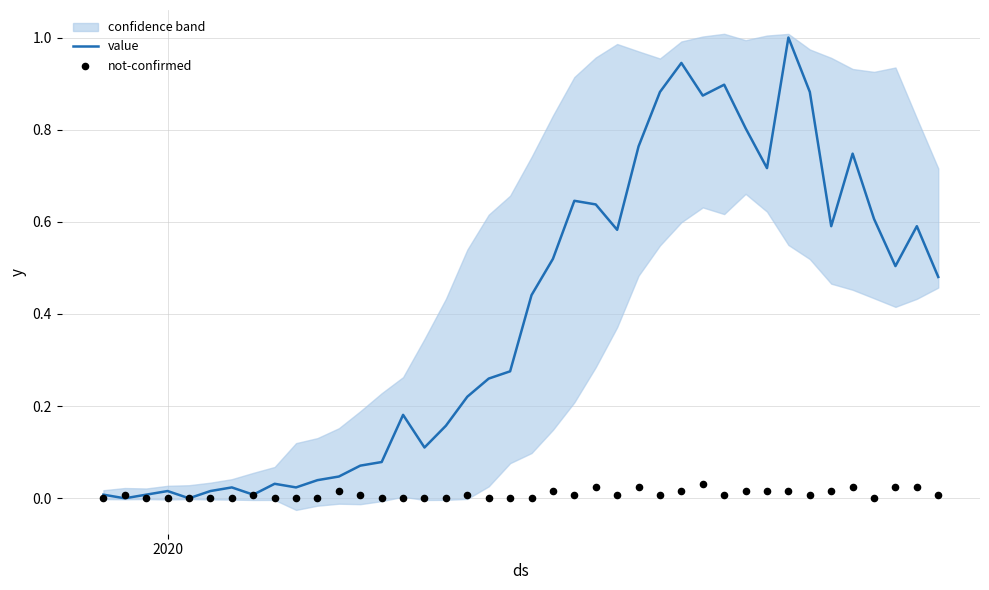

What is the highest value of the value series?

1.0